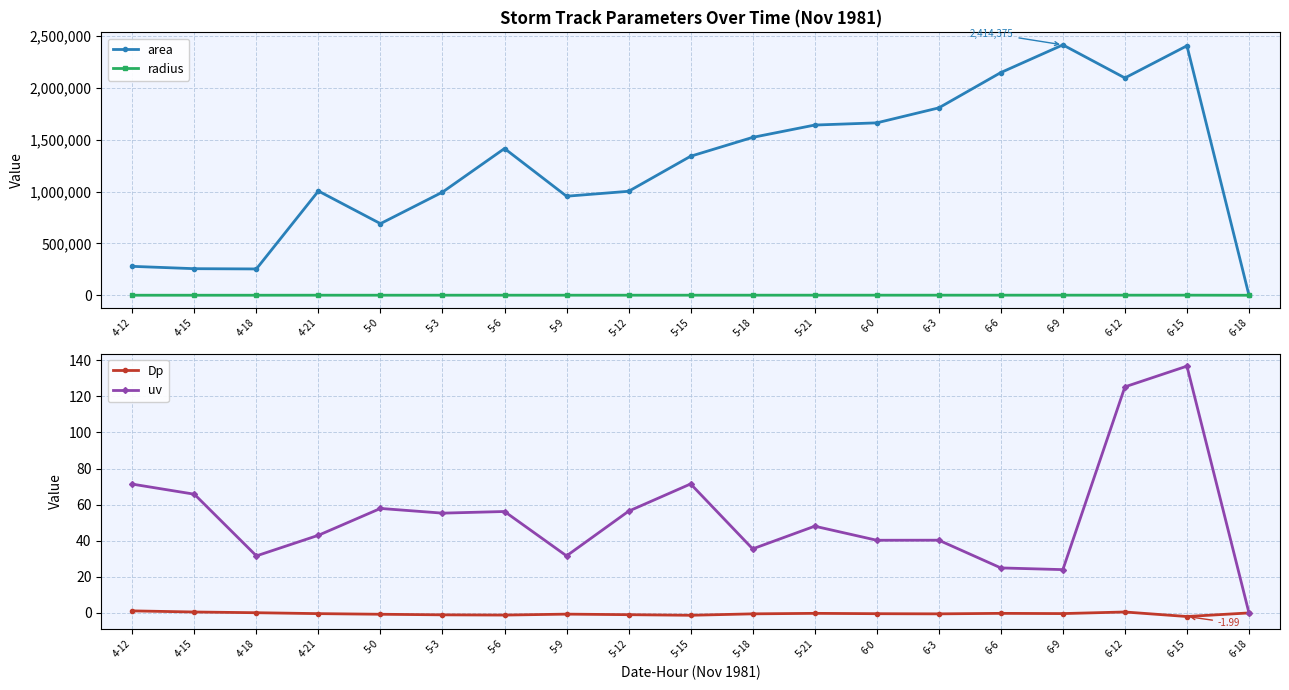

At which label does Dp first exceed 0?

4-12